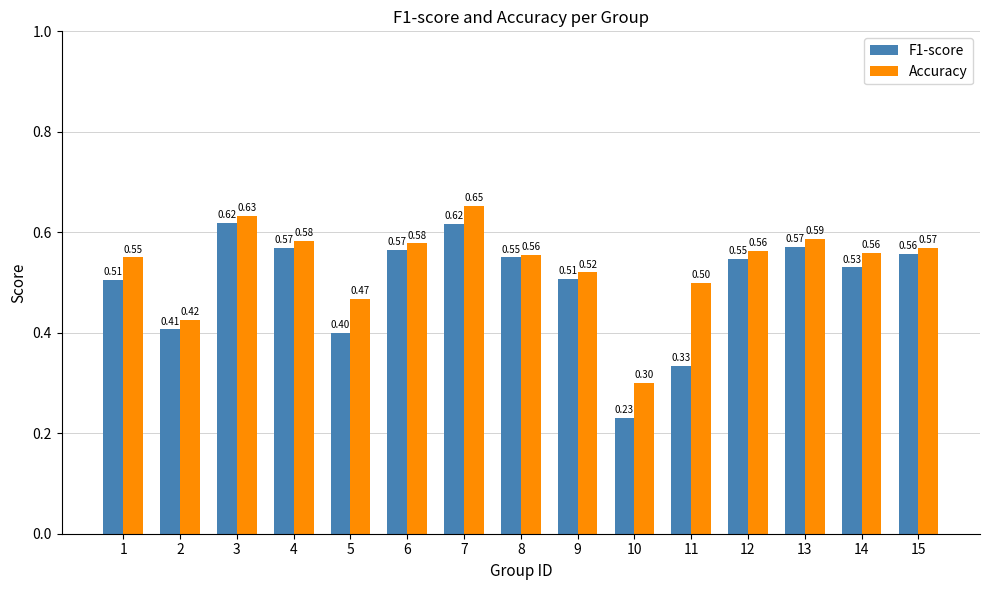

Is it true that Accuracy equals 0.2 at 6?

False